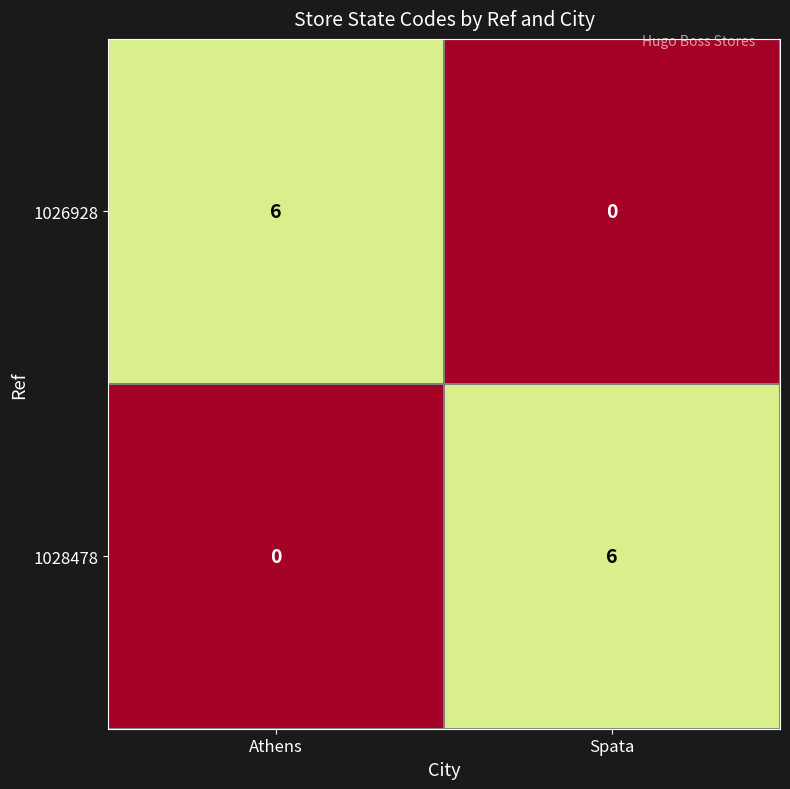

What is the spread (max minus min) of values at Spata?

6